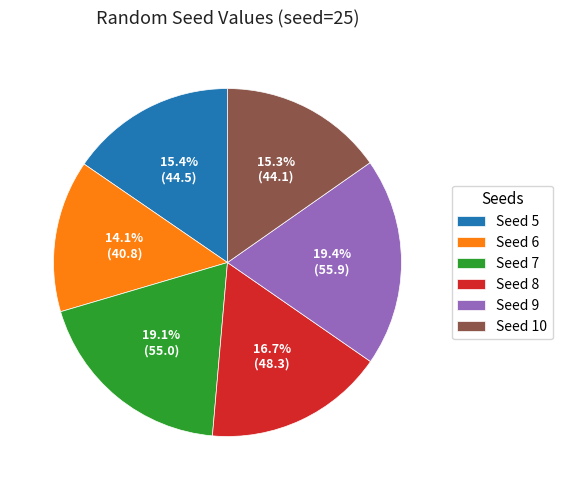

Which category has the smallest portion of the pie?

Seed 6